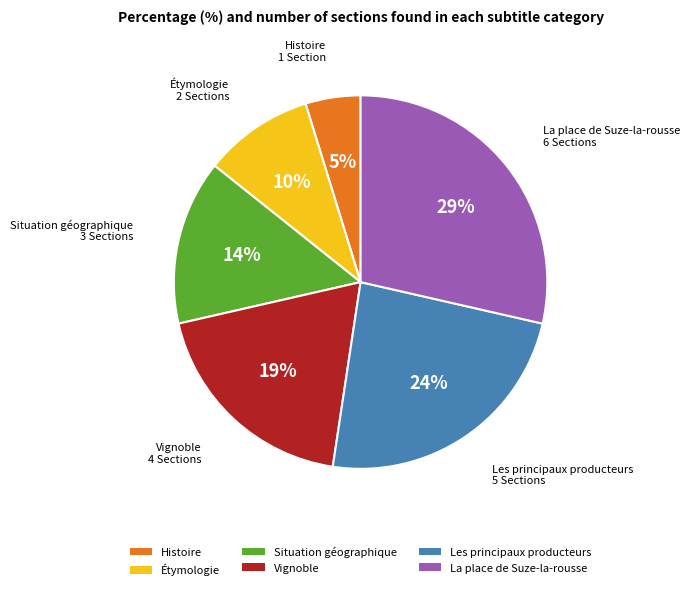

Between Étymologie and Situation géographique, which is larger?

Situation géographique